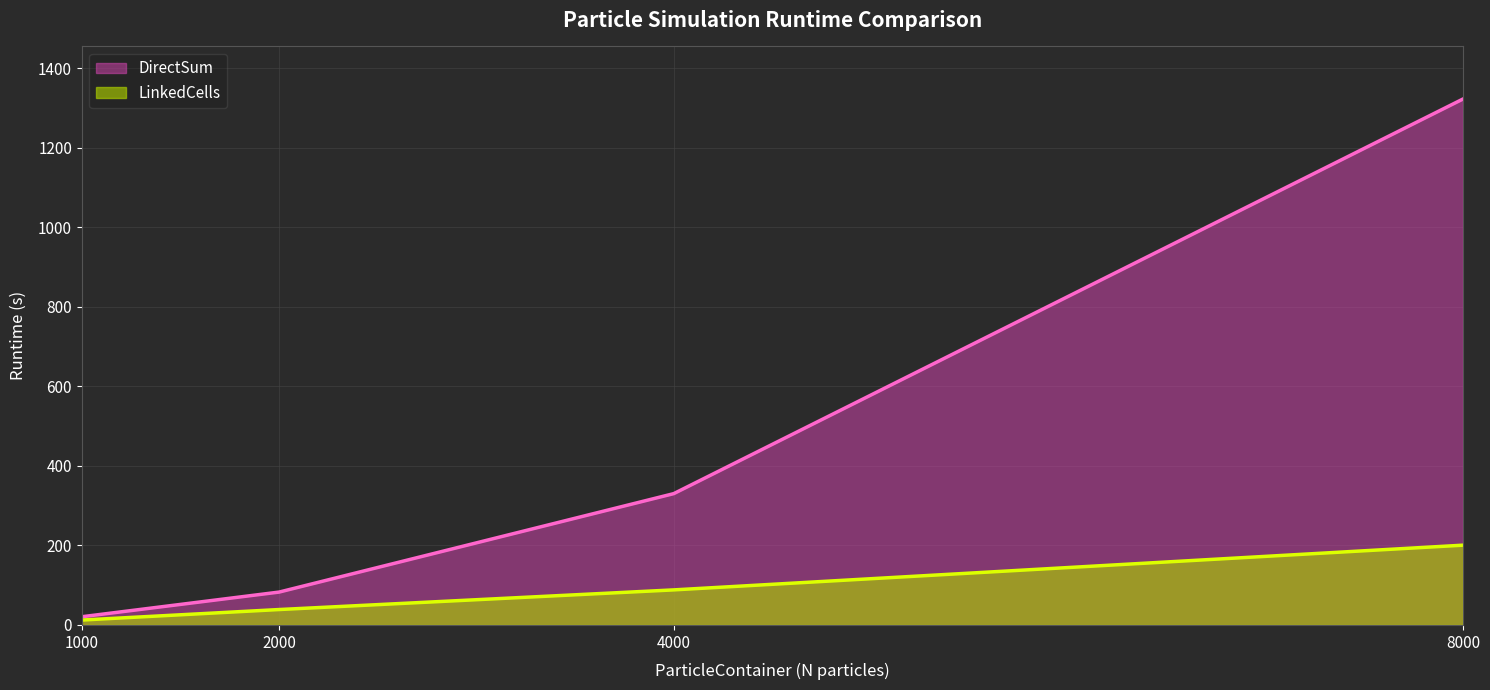

True or false: DirectSum and LinkedCells cross at least once.

False